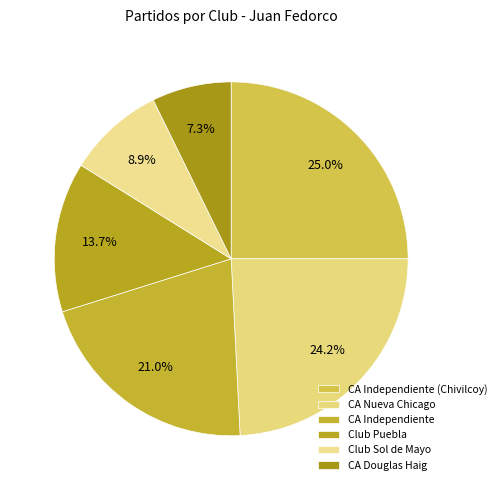

True or false: CA Independiente accounts for 21% of the total.

True